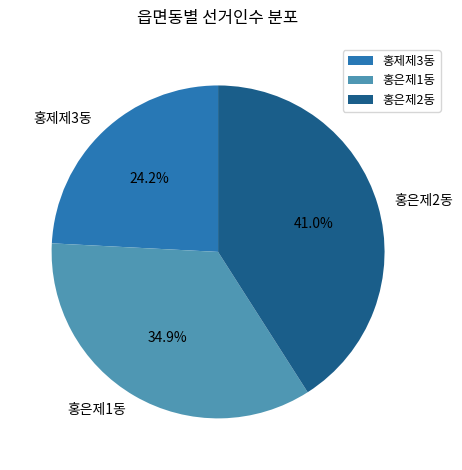

To the nearest percent, what percentage of the pie is 홍은제1동?

35%